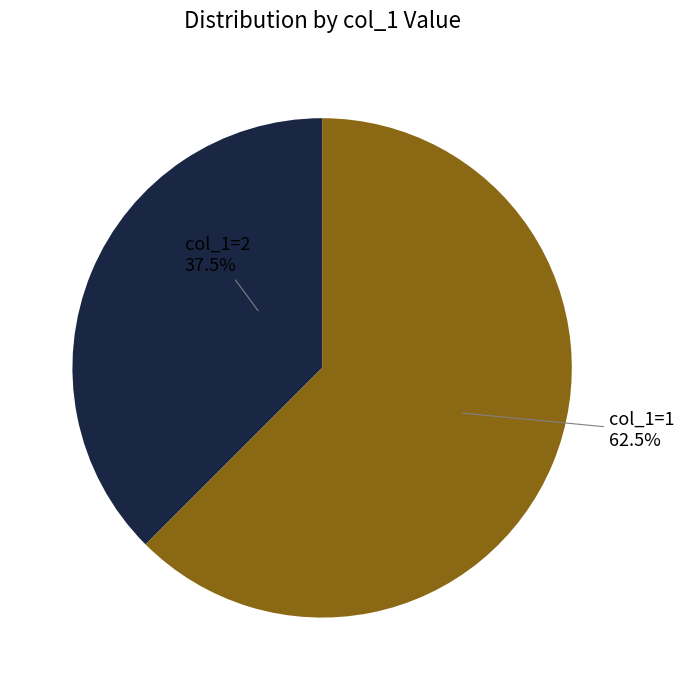

Is there any slice that represents more than half of the pie?

Yes